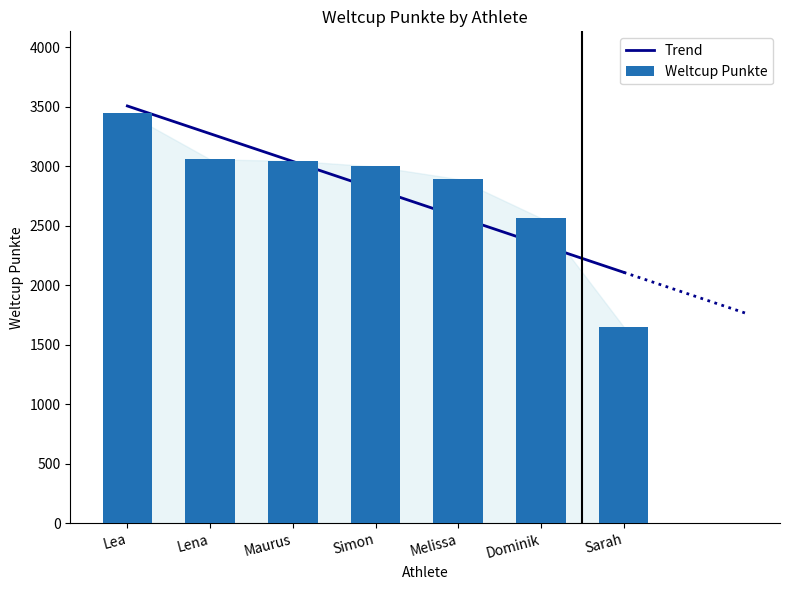

List the labels in order of value, smallest first.

Sarah, Dominik, Melissa, Simon, Maurus, Lena, Lea